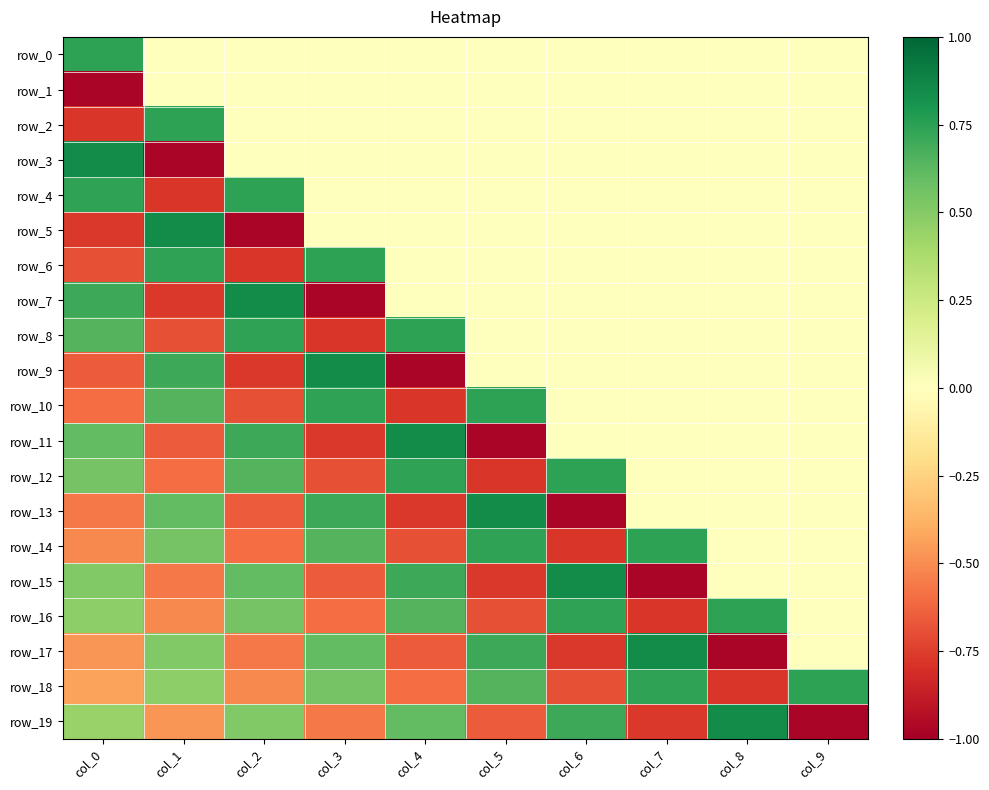

What is the sum of all row_0 values?

0.7